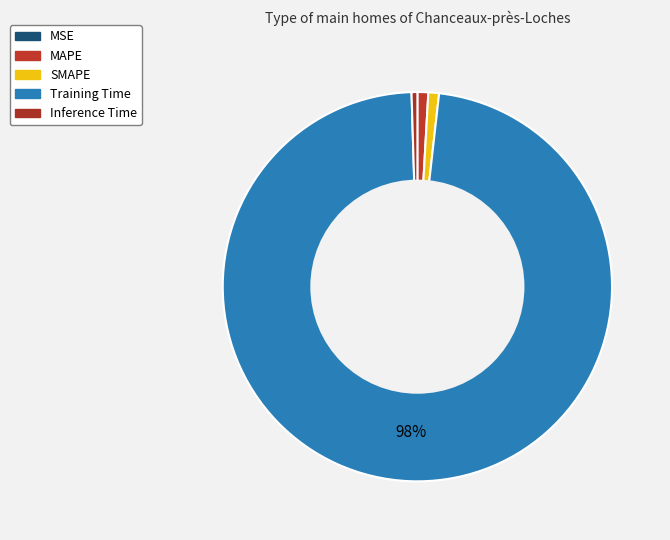

Which slice represents more than half of the pie?

Training Time